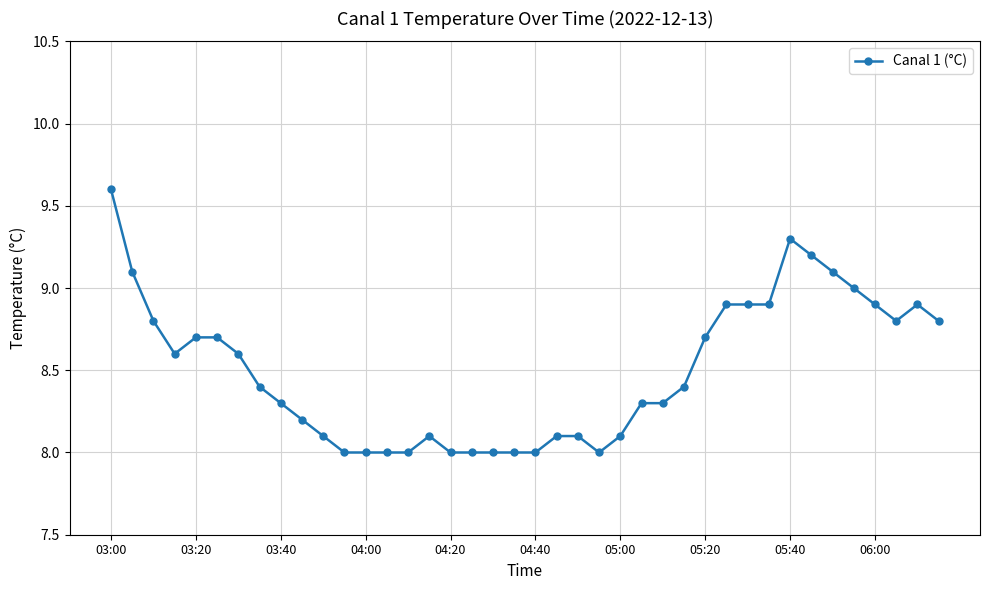

How many data points does each series have?

40